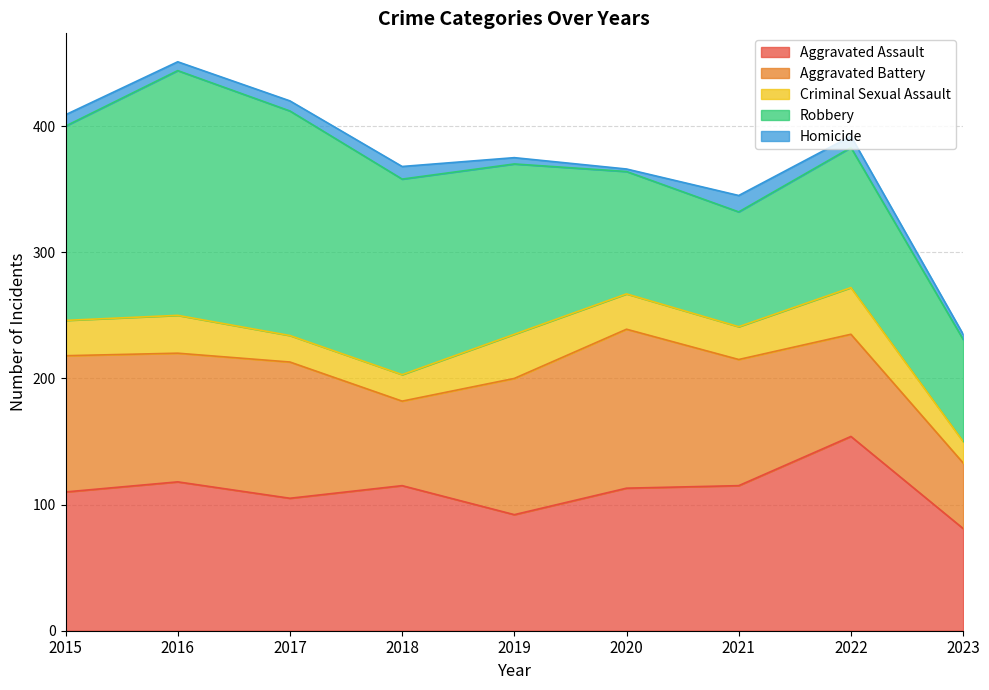

What is the sum of the Homicide values at 2023 and 2017?

12